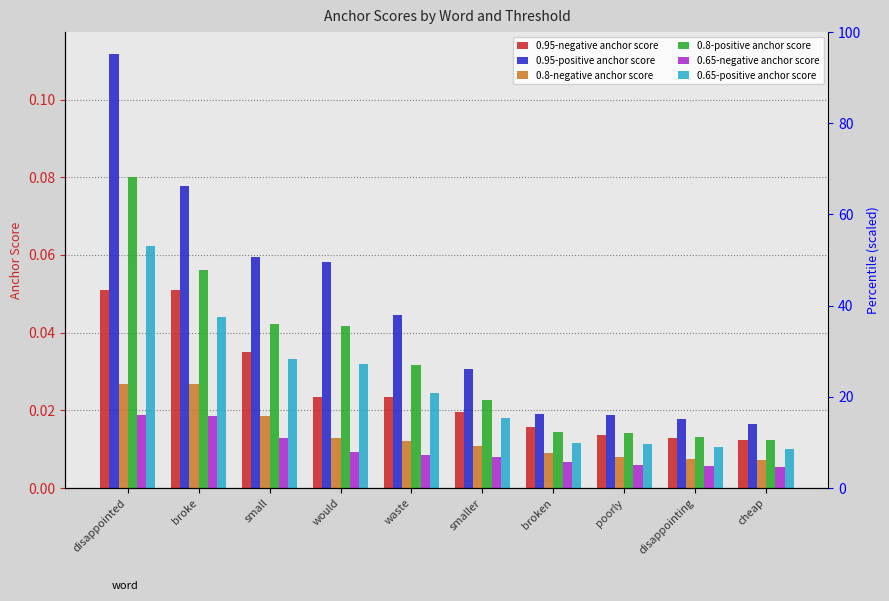

True or false: 0.65-positive anchor score has a value of 0.0 at disappointing.

True